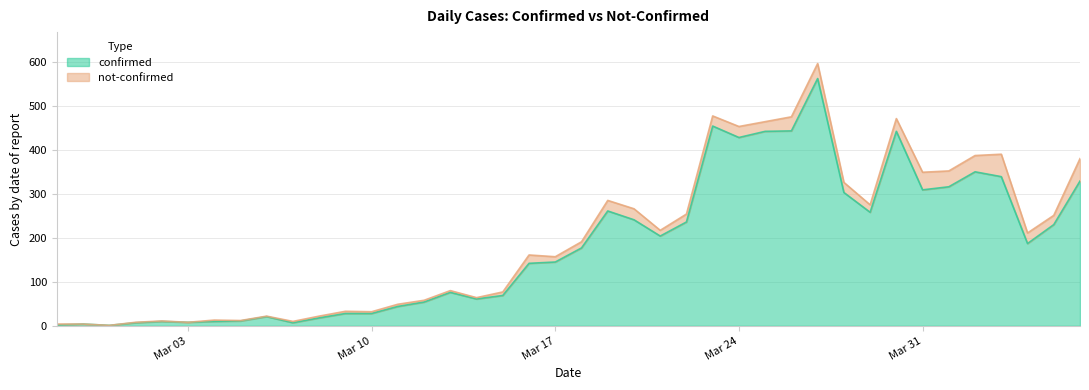

List the labels in order of value, largest first.

2020-03-27, 2020-03-23, 2020-03-26, 2020-03-25, 2020-03-30, 2020-03-24, 2020-04-02, 2020-04-03, 2020-04-06, 2020-04-01, 2020-03-31, 2020-03-28, 2020-03-19, 2020-03-29, 2020-03-20, 2020-03-22, 2020-04-05, 2020-03-21, 2020-04-04, 2020-03-18, 2020-03-17, 2020-03-16, 2020-03-13, 2020-03-15, 2020-03-14, 2020-03-12, 2020-03-11, 2020-03-09, 2020-03-10, 2020-03-06, 2020-03-08, 2020-03-05, 2020-03-02, 2020-03-04, 2020-03-03, 2020-03-01, 2020-03-07, 2020-02-28, 2020-02-27, 2020-02-29